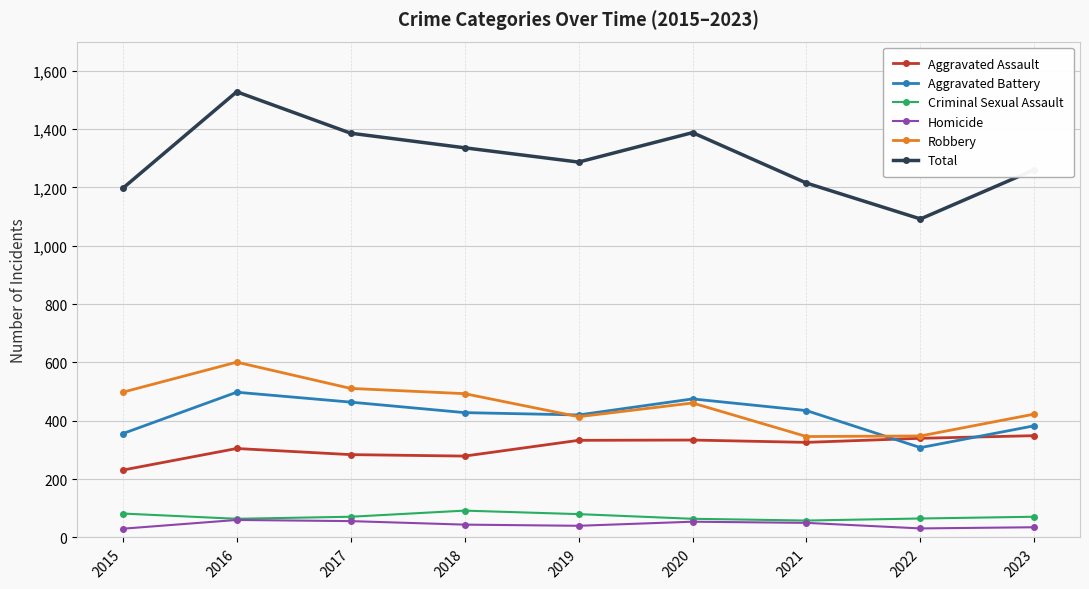

Which series has the largest range (max minus min)?

Total